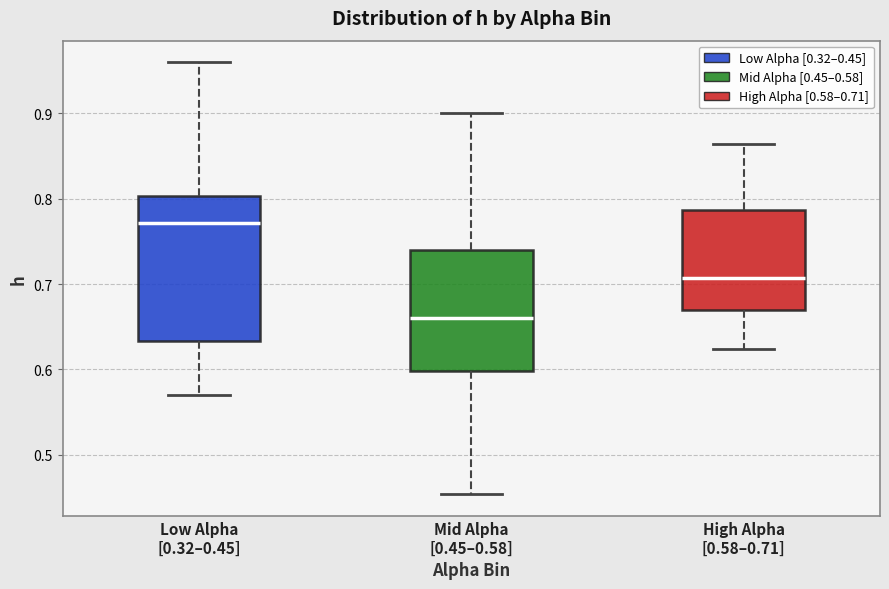

Which box has the highest median line?

Low Alpha [0.32–0.45]